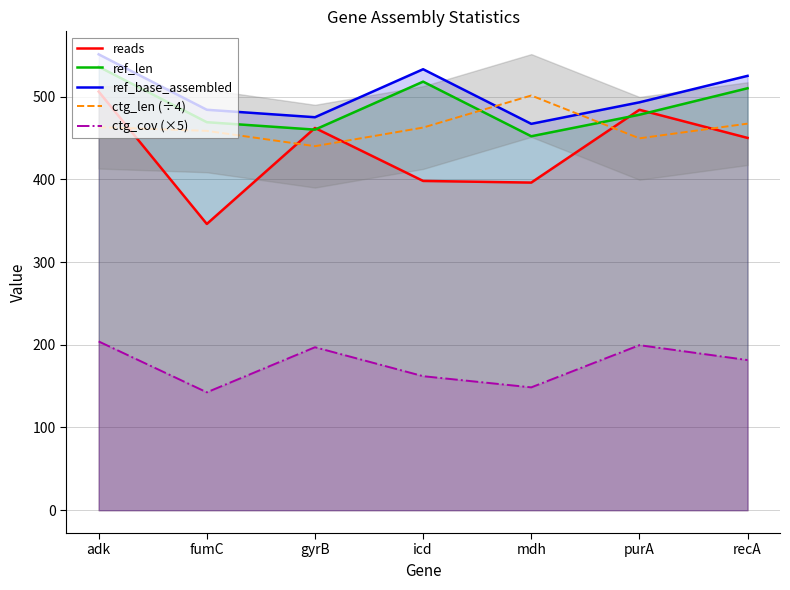

The value of ref_len at fumC is 779.5. True or false?

False